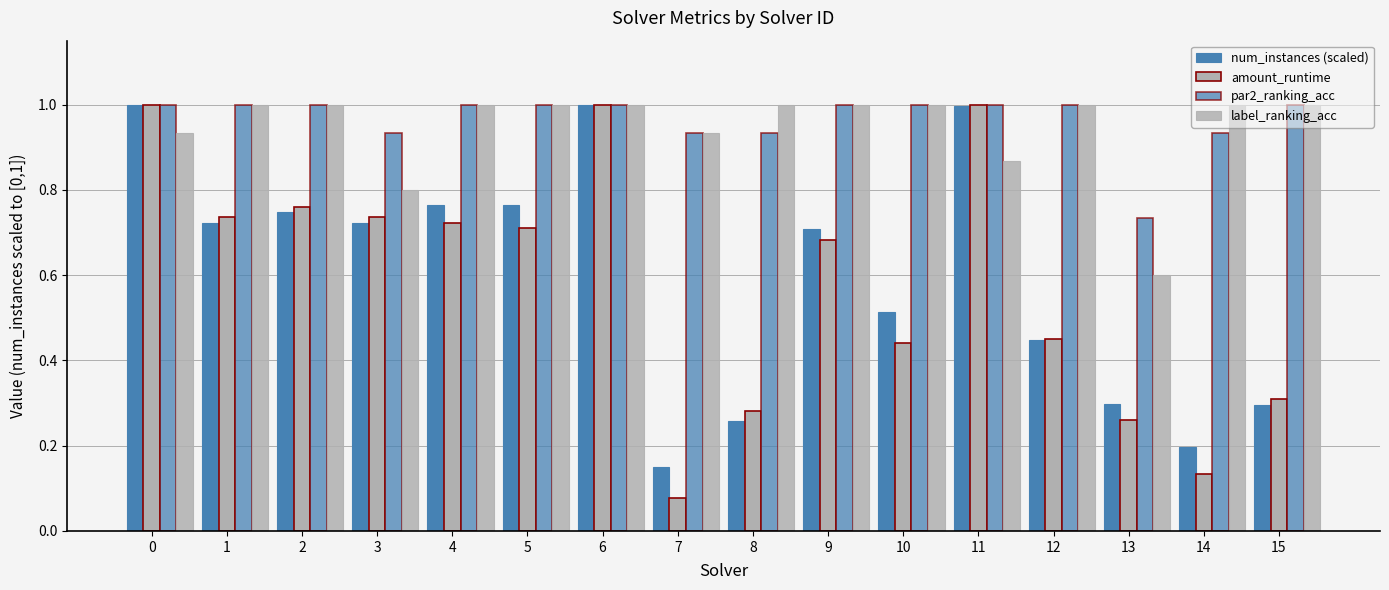

Count the number of data series in this chart.

4